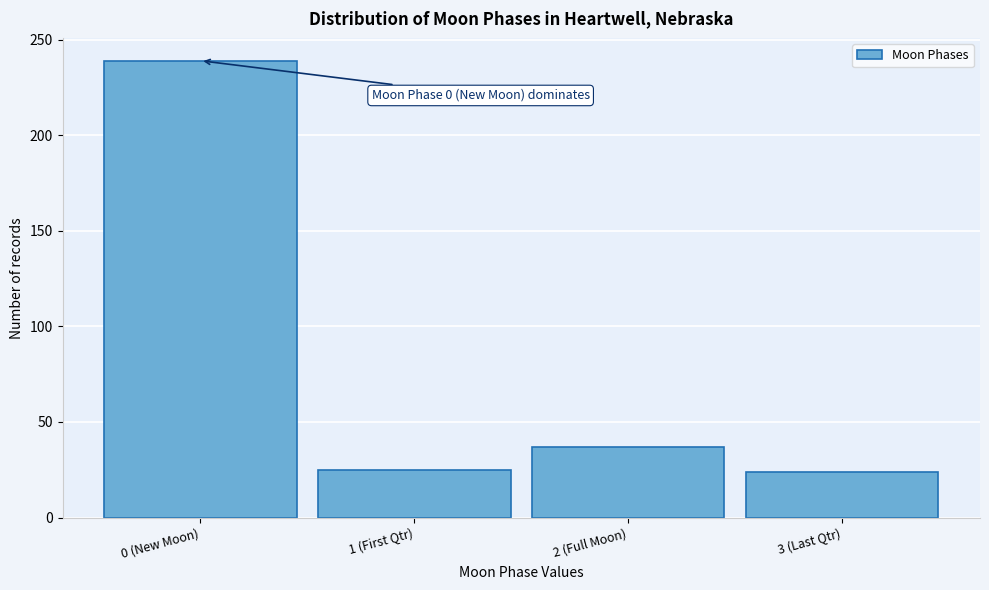

At which label is the value closest to 131?

2 (Full Moon)